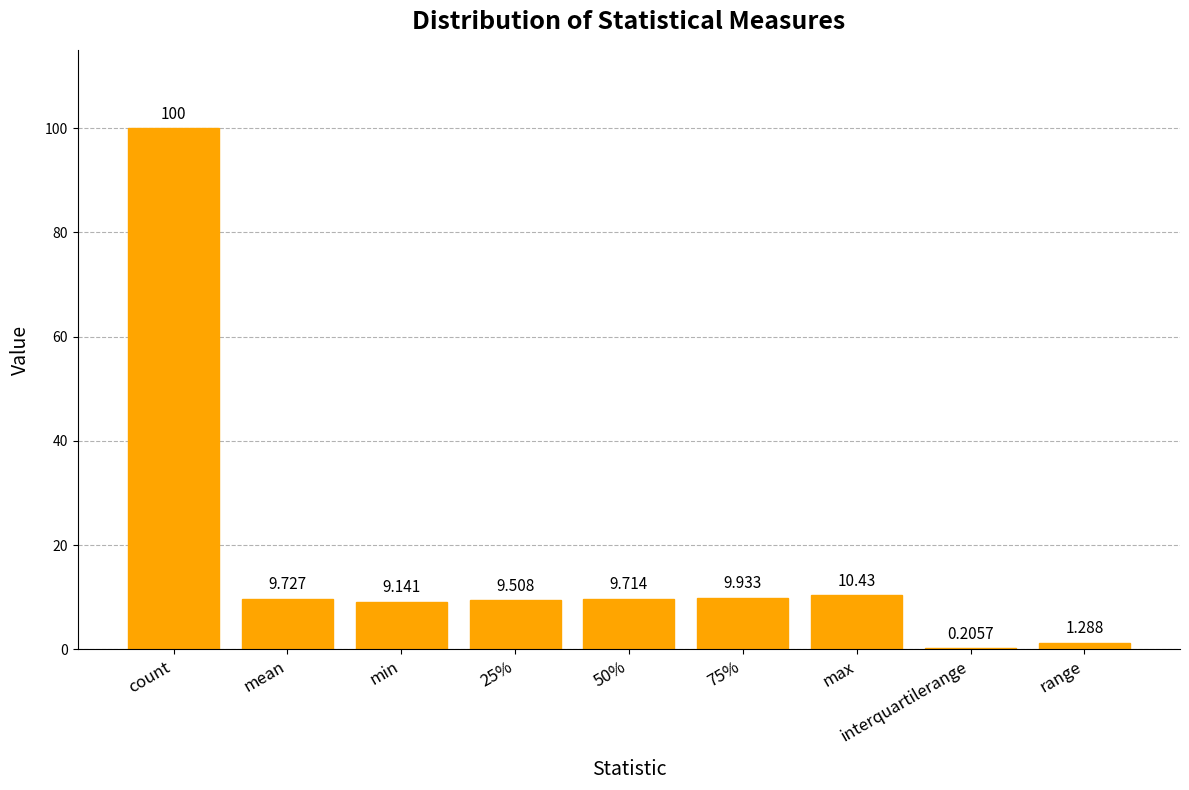

Count the number of values greater than 9.

7